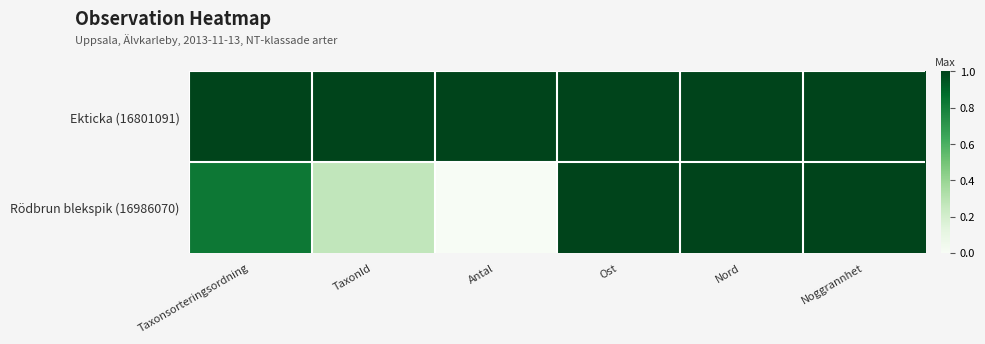

List the series in order of their peak value, lowest first.

Ekticka (16801091), Rödbrun blekspik (16986070)